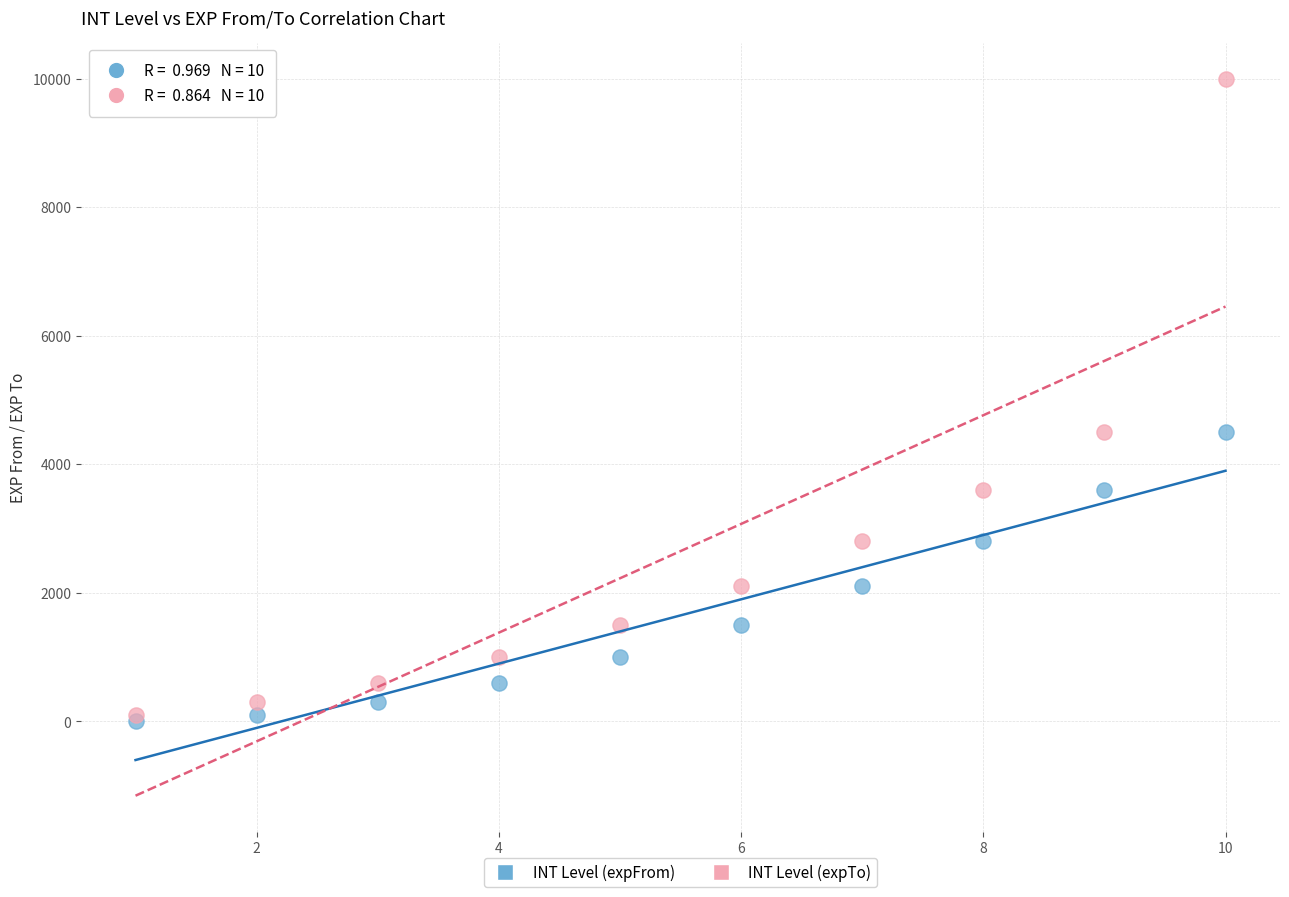

Which series contains the highest Y value?

INT Level (expTo)